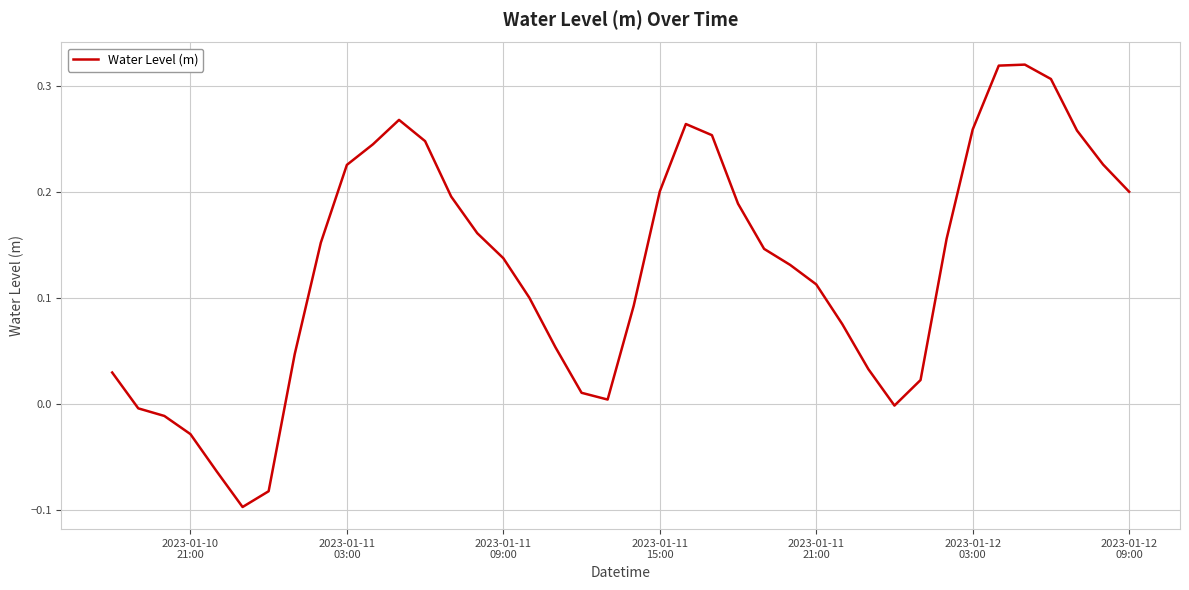

What is the difference between the maximum and minimum values?

0.4